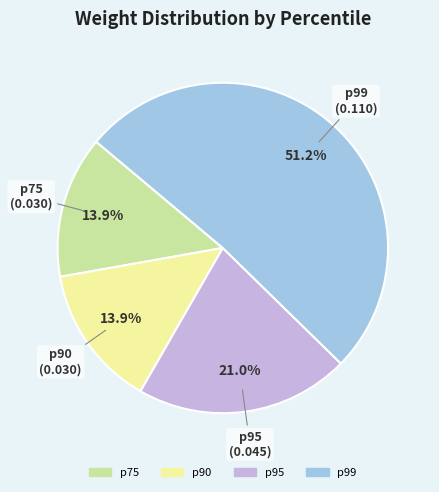

How many slices are in this pie chart?

4